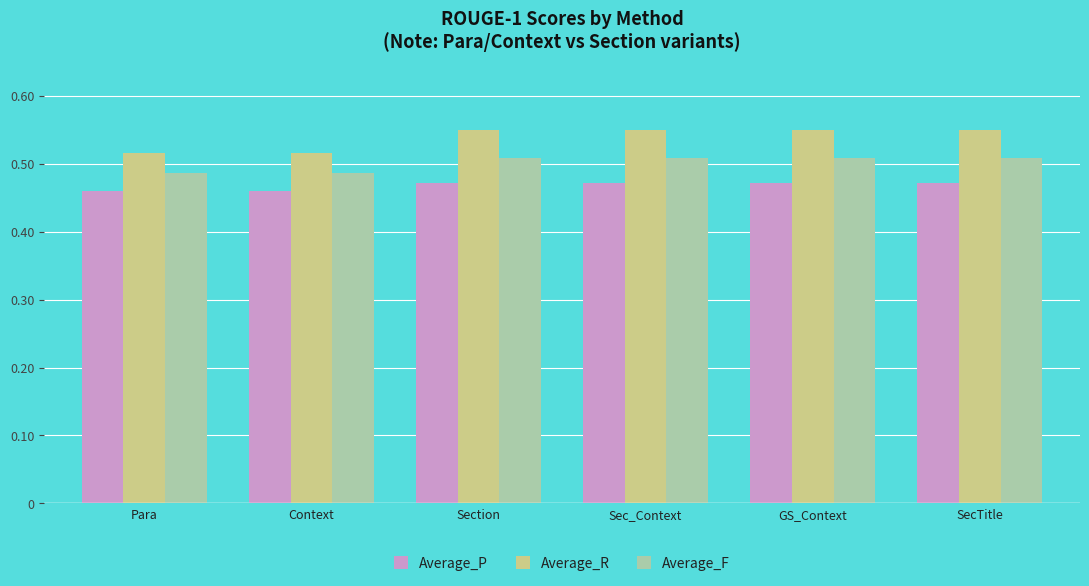

What are all the series names shown in the legend?

Average_P, Average_R, Average_F